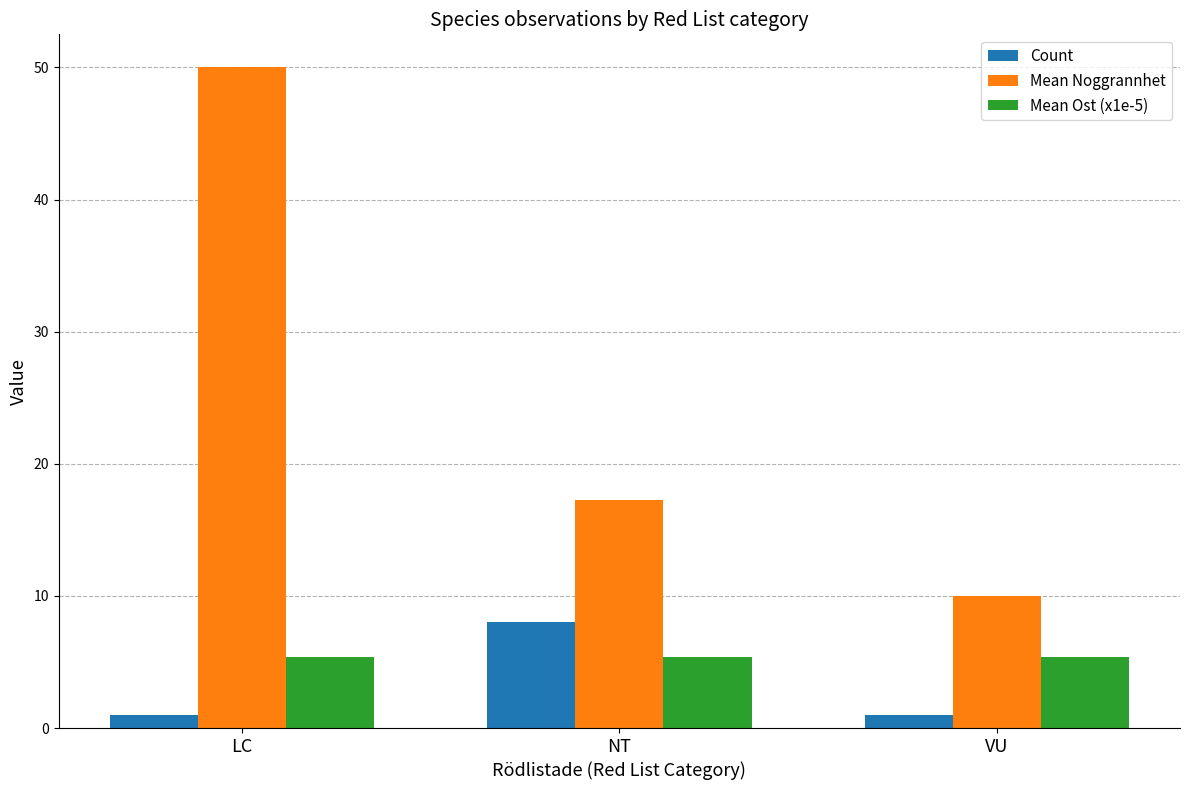

At which label is Mean Noggrannhet closest to 30?

NT